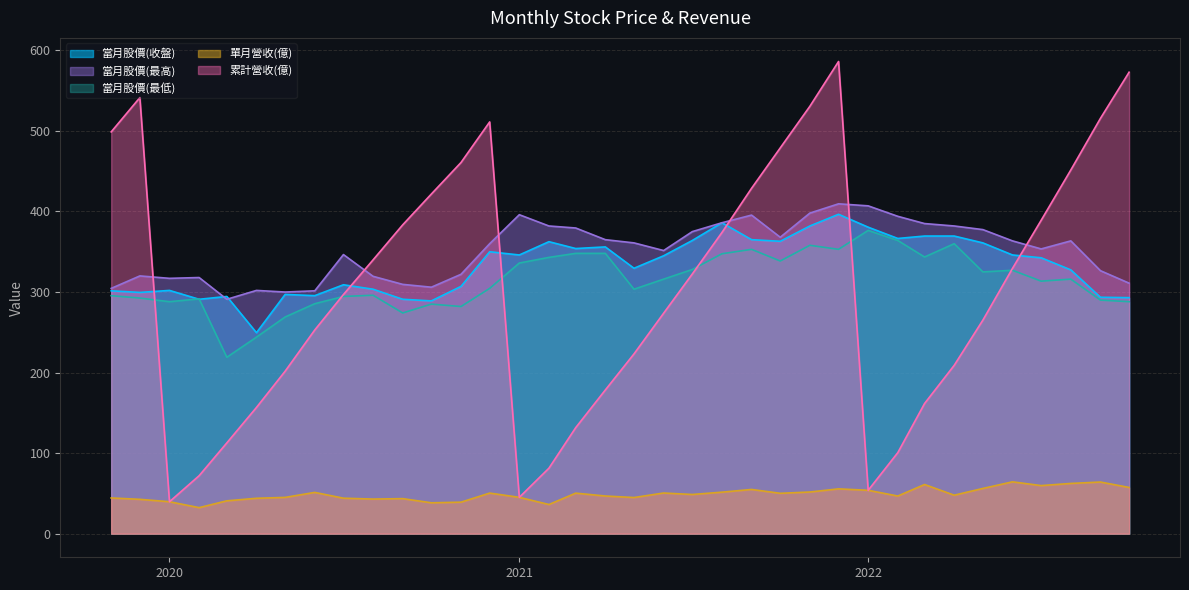

What is the minimum value for 單月營收(億)?

32.3